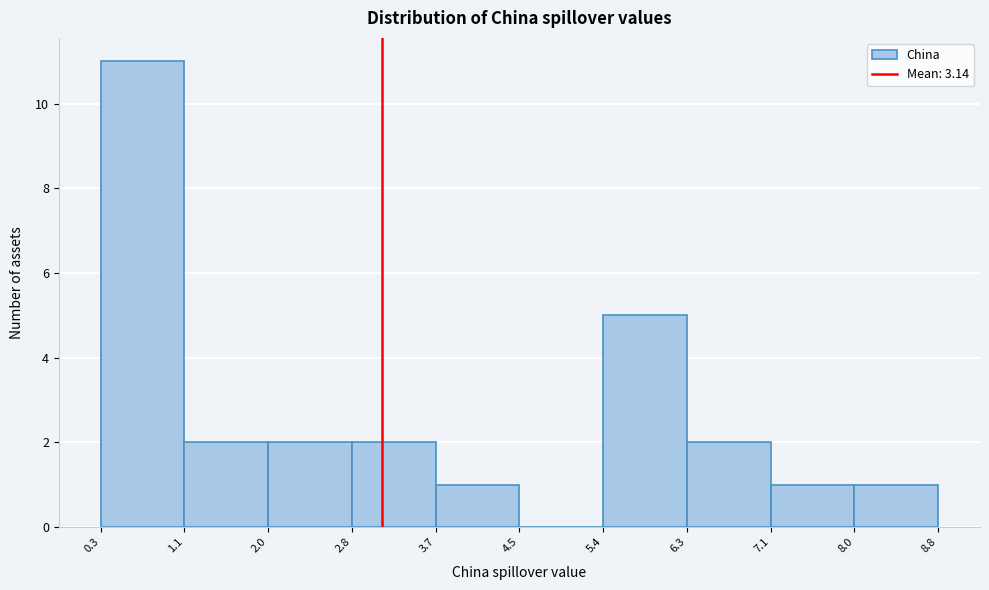

Reading left to right, list every bar in this chart as the range it spans on the x-axis followed by its height. The values are not printed on the chart, so give them approximately, as read against the axis.

0.3 to 1.1: 11
1.1 to 2.0: 2
2.0 to 2.8: 2
2.8 to 3.7: 2
3.7 to 4.5: 1
4.5 to 5.4: 0
5.4 to 6.3: 5
6.3 to 7.1: 2
7.1 to 8.0: 1
8.0 to 8.8: 1